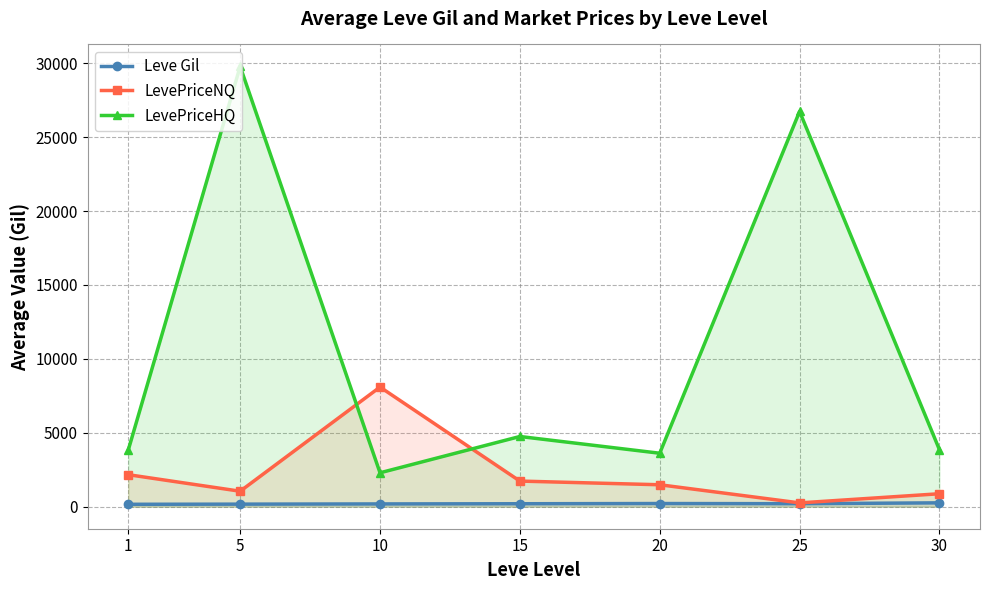

Reading right to left, extract all data points from this chart.

Leve Gil: 262.0	203.2	214.8	200.5	188.2	173.7	163.5
LevePriceNQ: 877.2	257.9	1485.2	1734.0	8094.2	1047.1	2166.0
LevePriceHQ: 3855.7	26735.9	3617.1	4750.0	2294.1	29781.4	3836.4